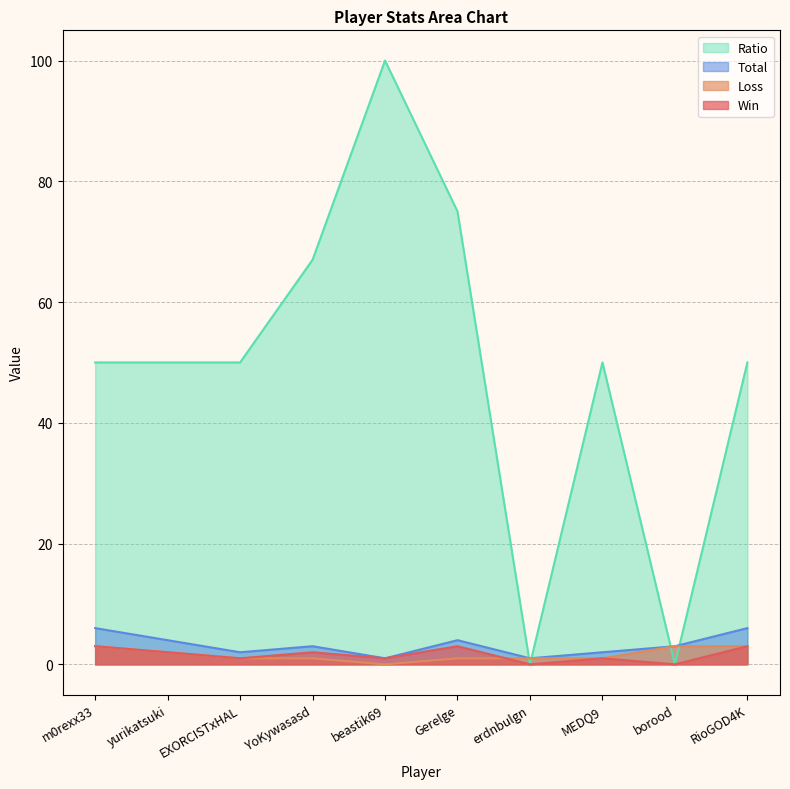

How many positive values does the Win series have?

8